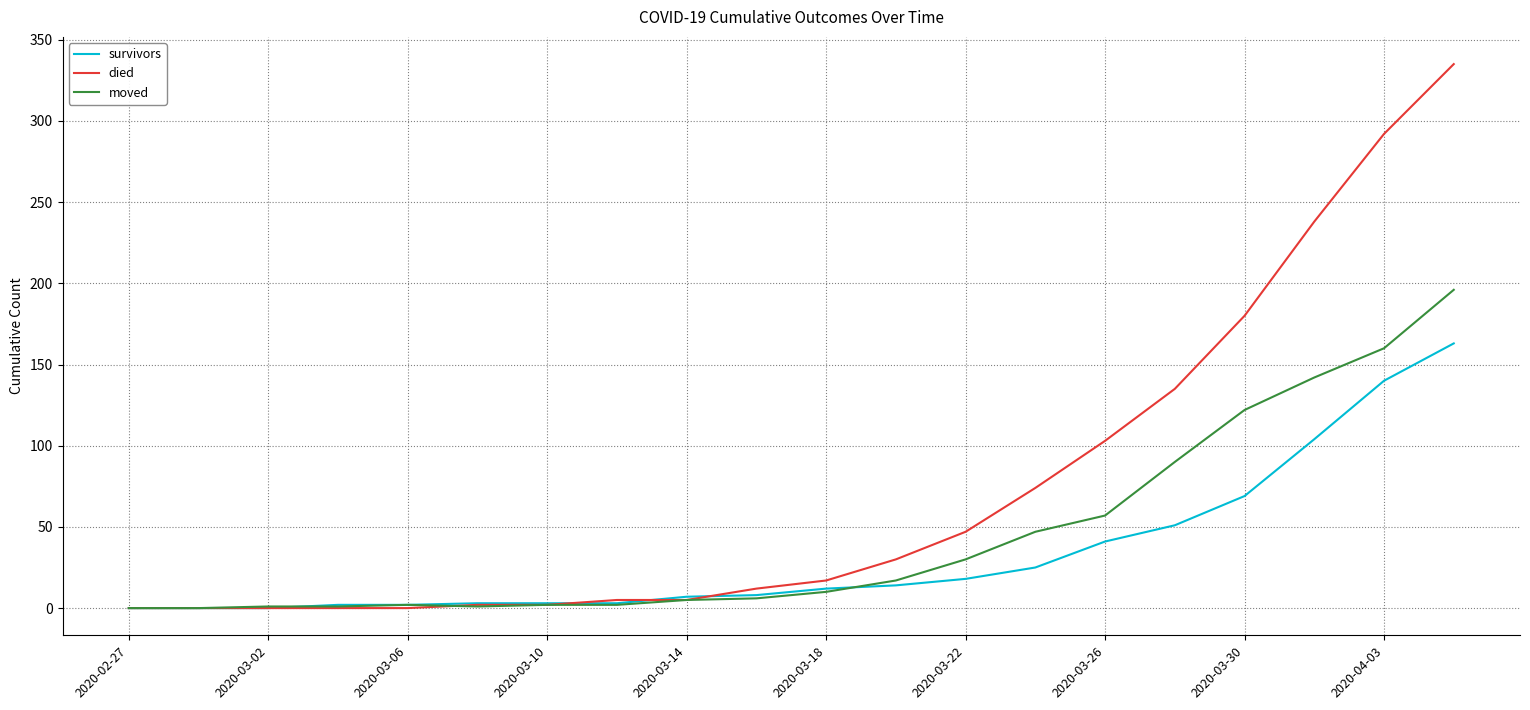

Which series has the widest spread of values?

died